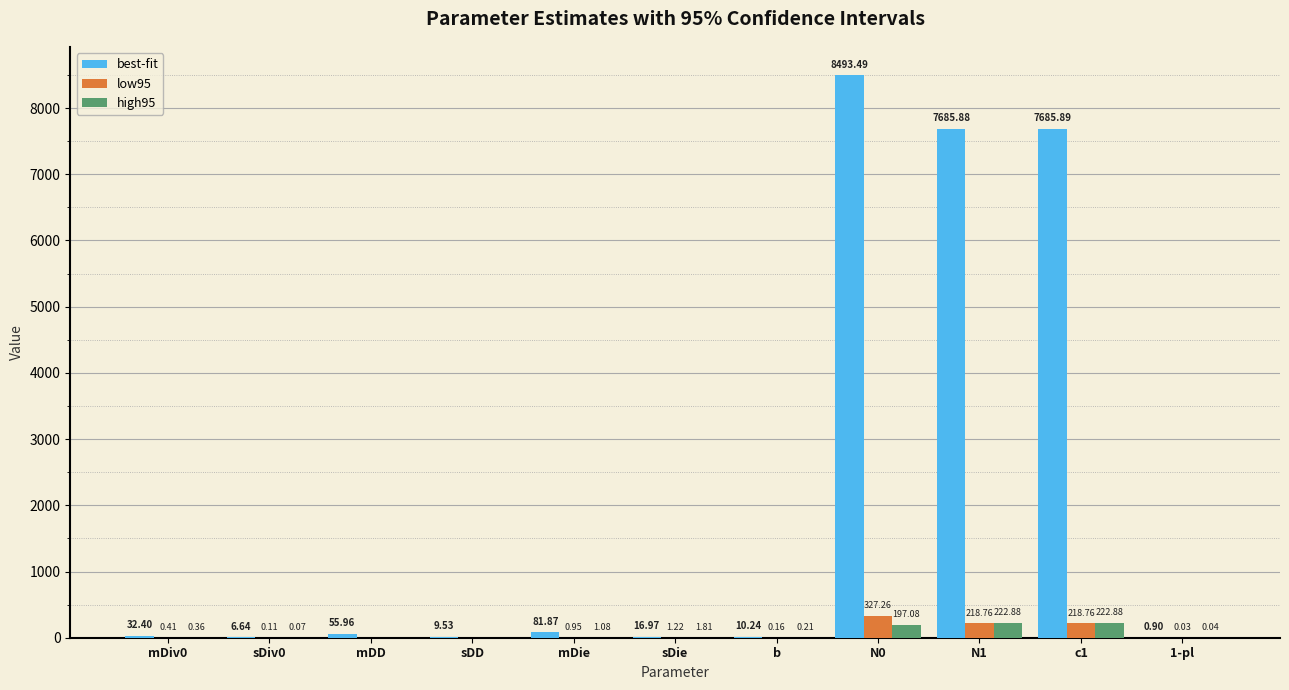

What is the sum of all low95 values?

767.7